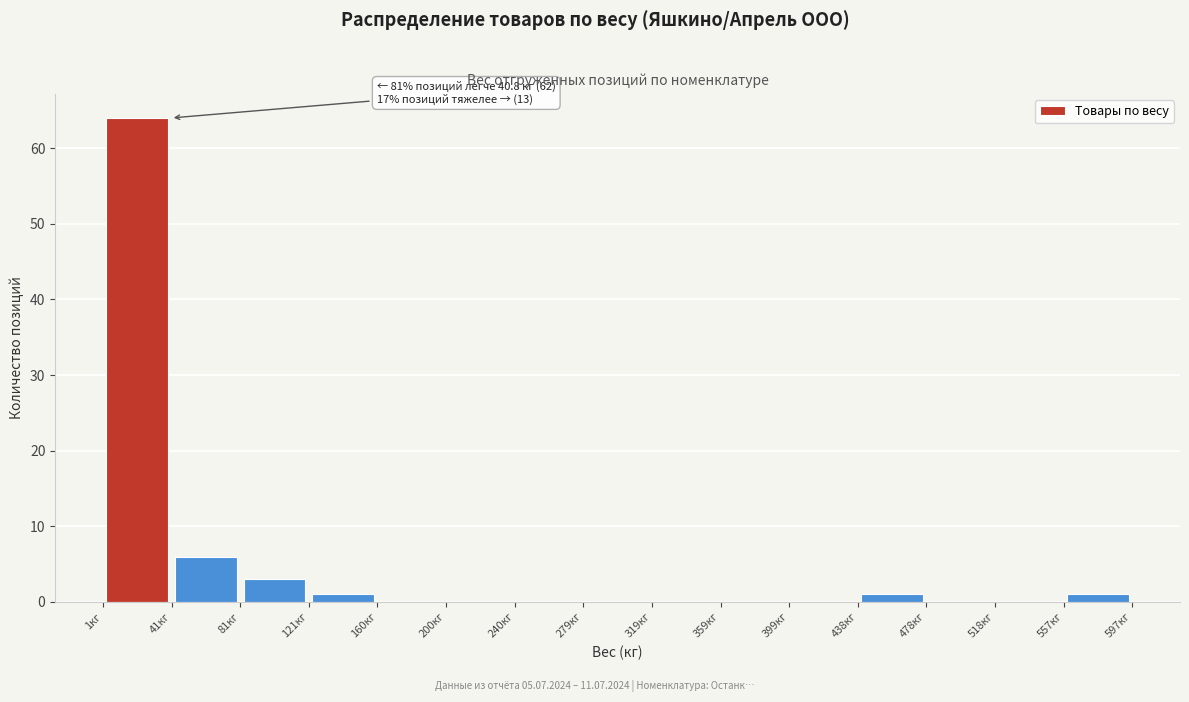

Which range on the x-axis has the tallest bar?

0 to 40